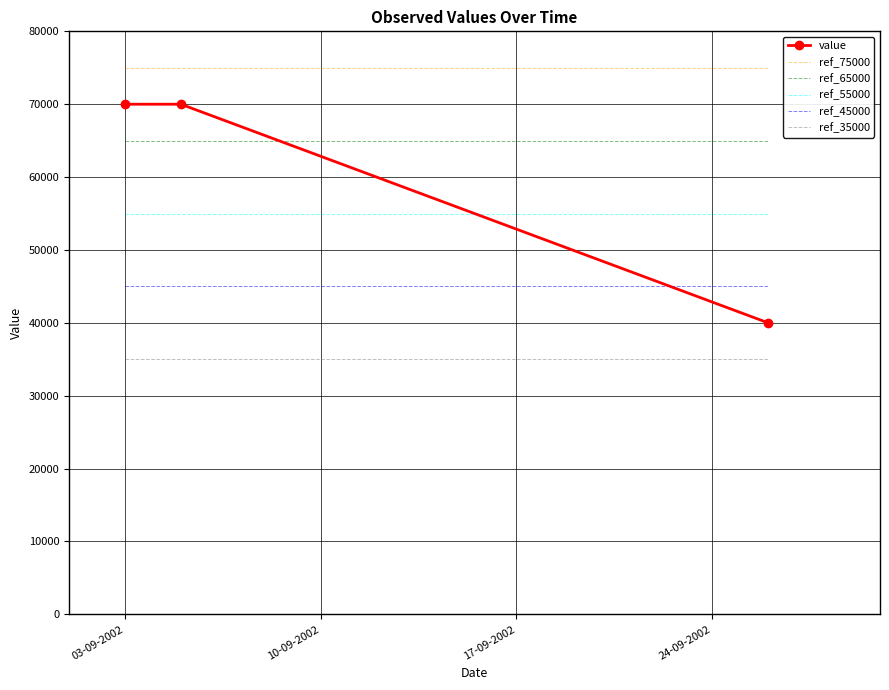

What is the approximate value at 26-09-2002?

40000